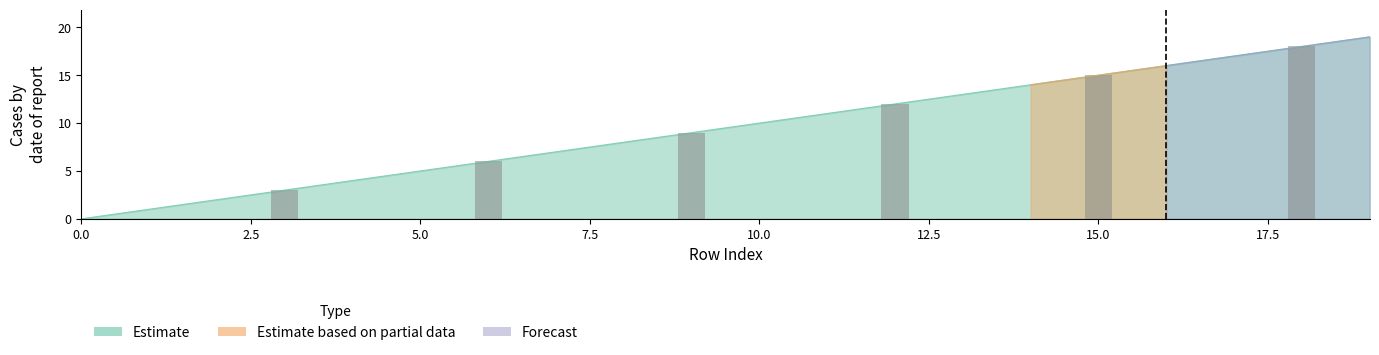

True or false: Estimate has a value of 3 at 2.

False